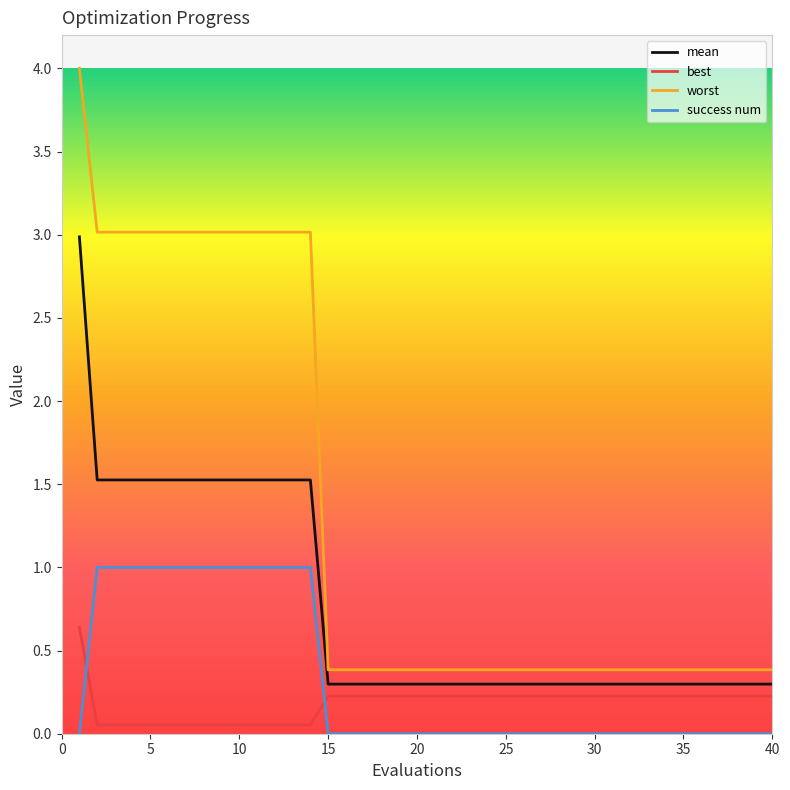

True or false: best and mean intersect in this chart.

False